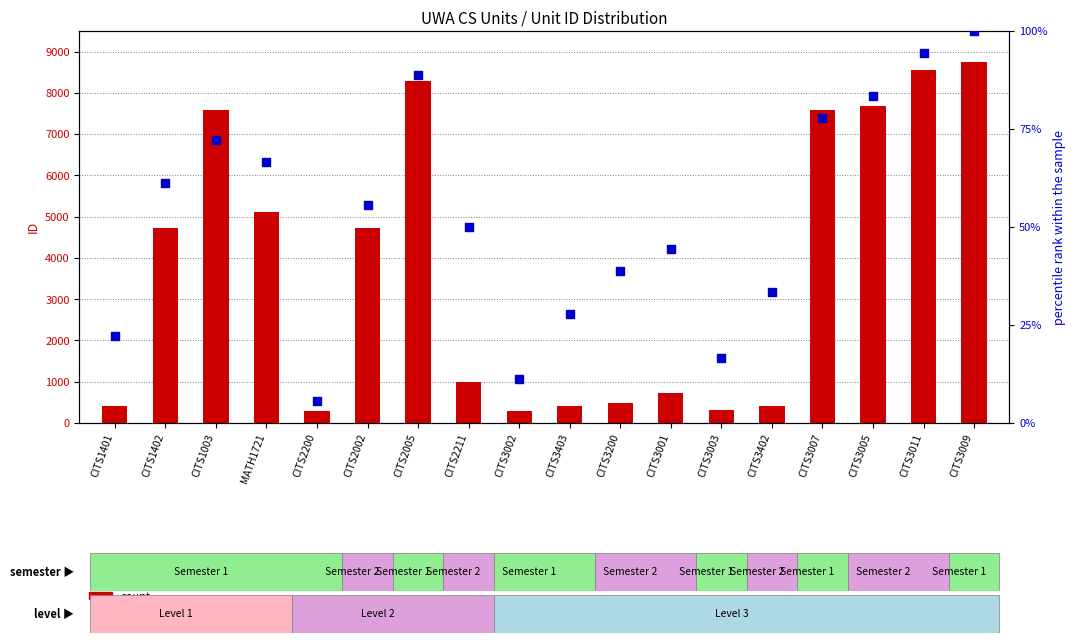

Which series reaches the maximum Y coordinate?

count